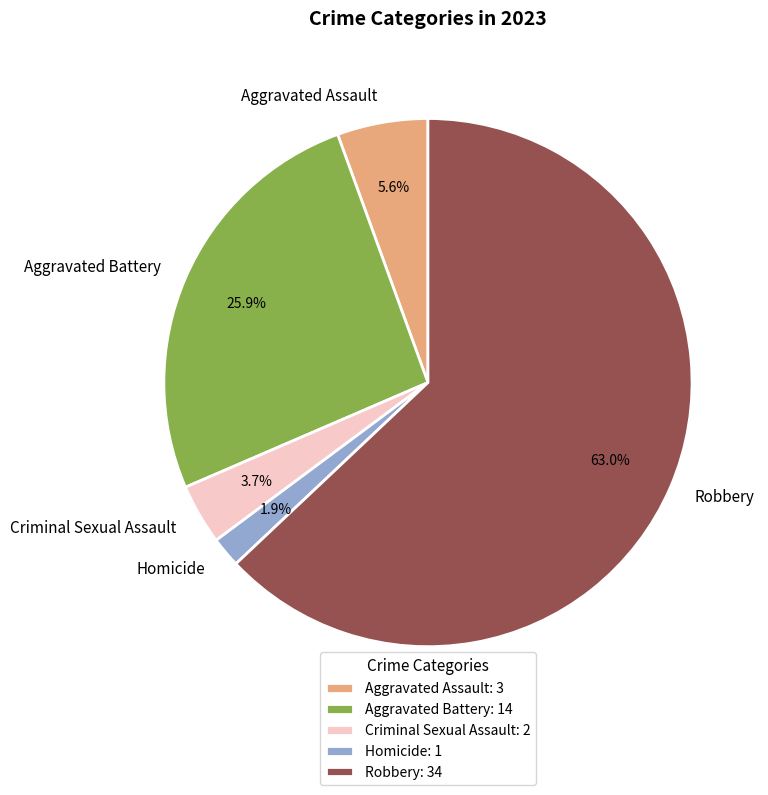

How many segments does this pie chart have?

5